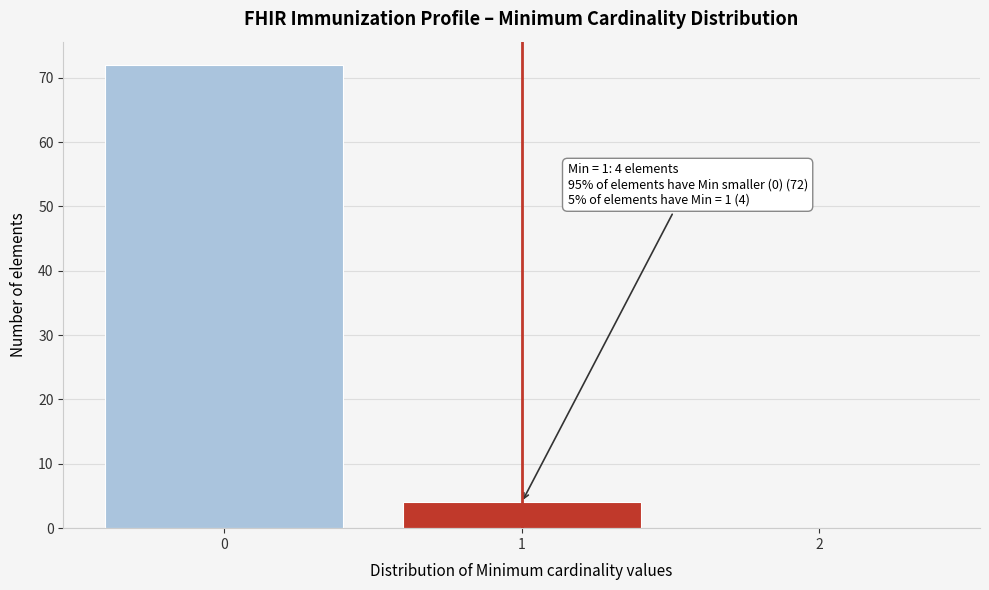

Over which range of the x-axis is the bar tallest?

-0.5 to 0.5